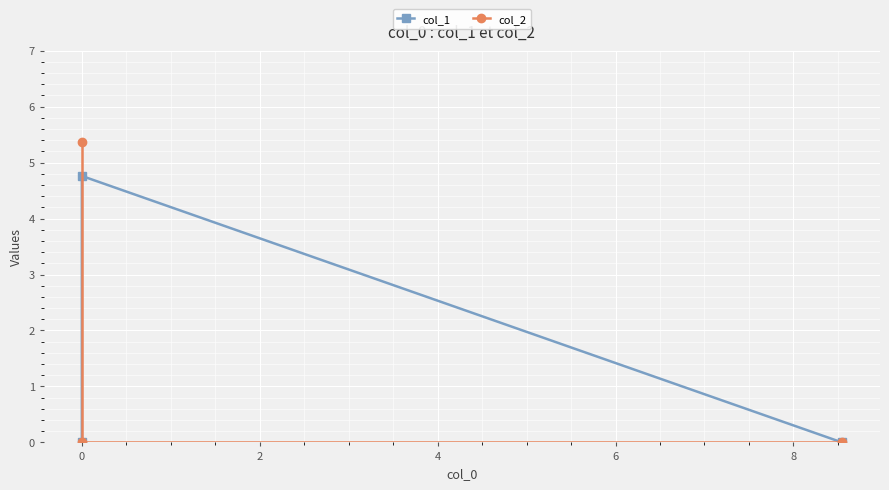

The value of col_1 at 0 is 1.5. True or false?

False